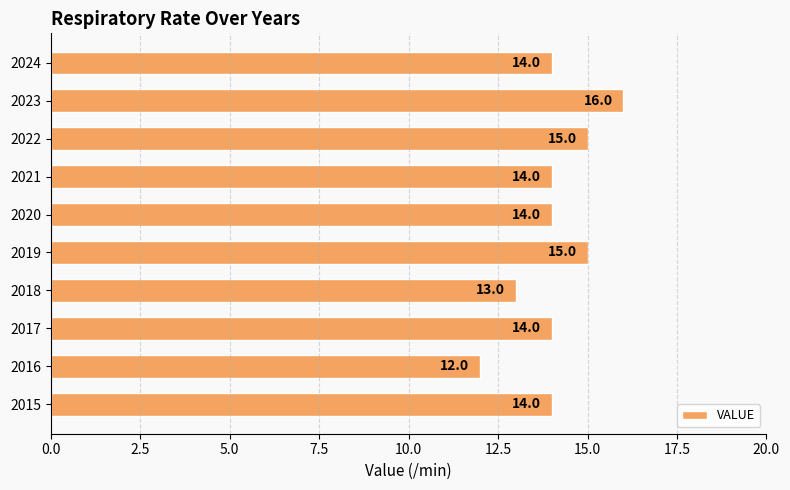

What is the approximate value at 2016?

12